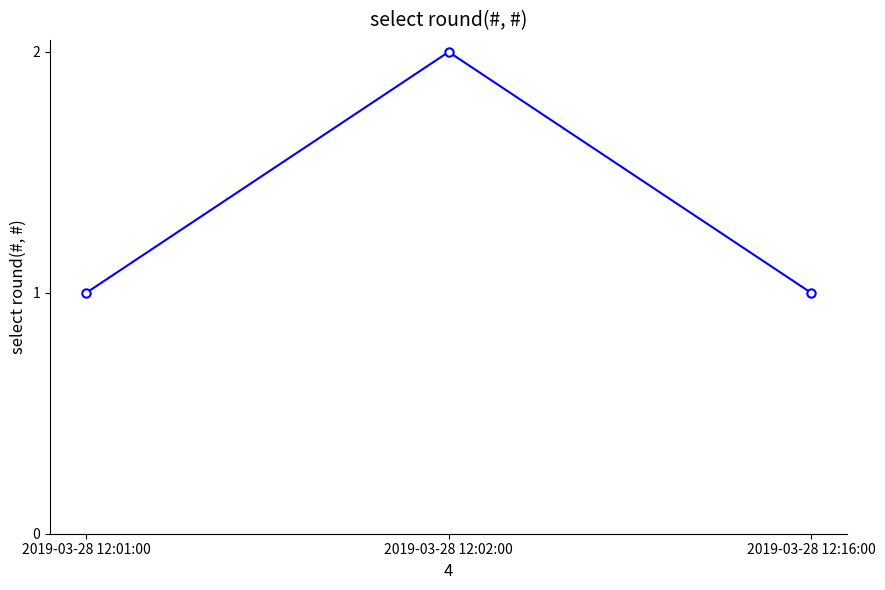

Which category has the highest value across all series?

2019-03-28 12:02:00